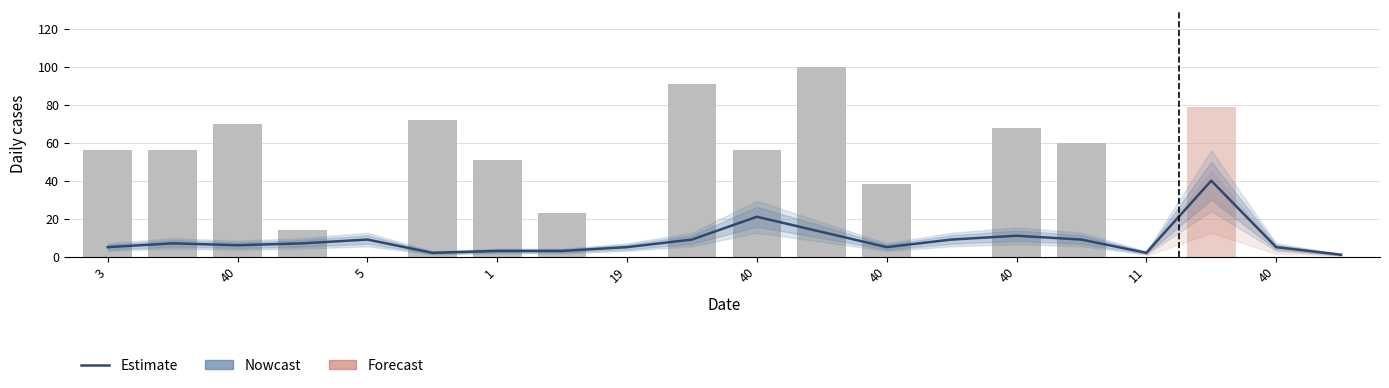

What is the label of the 18th bar from the left?

17